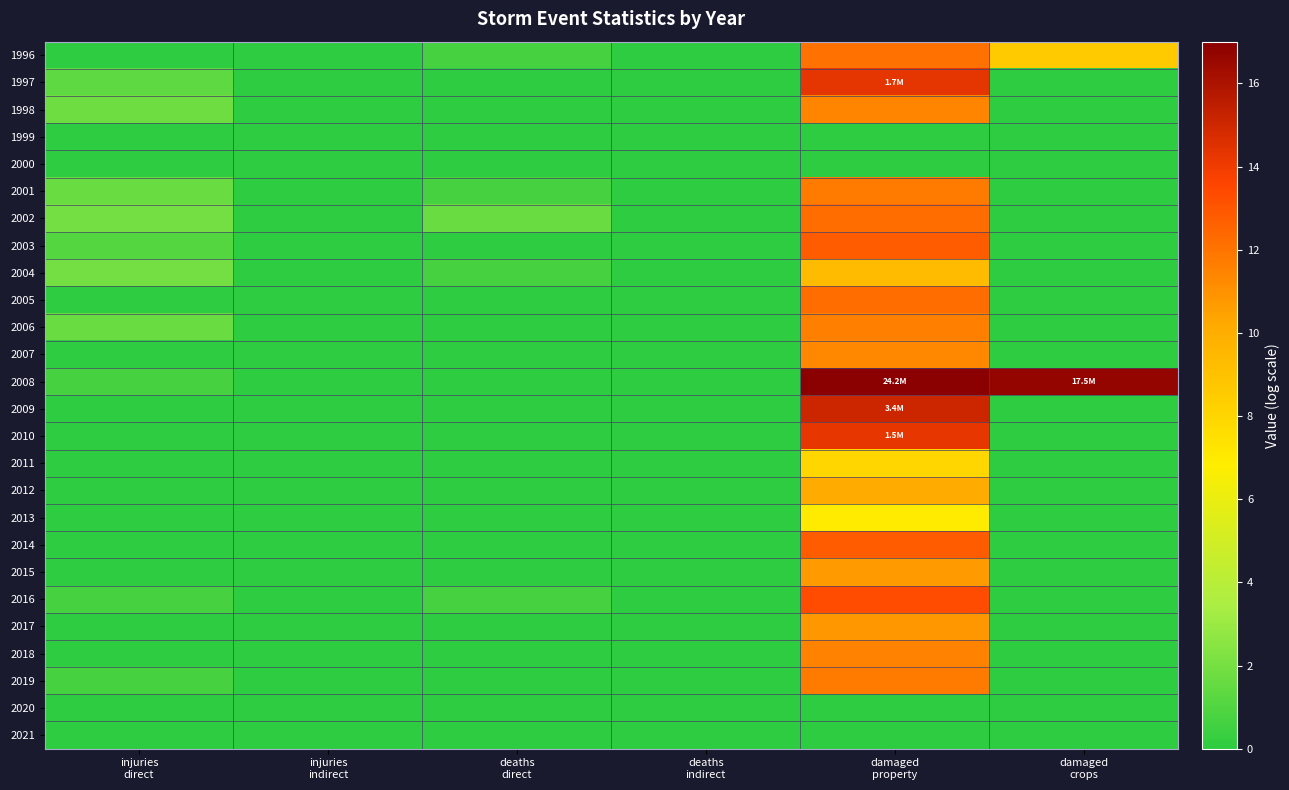

Reading left to right, extract all data points from this chart.

1996: injuries
direct=0.0	injuries
indirect=0.0	deaths
direct=0.7	deaths
indirect=0.0	damaged
property=12.1	damaged
crops=8.5
1997: injuries
direct=1.4	injuries
indirect=0.0	deaths
direct=0.0	deaths
indirect=0.0	damaged
property=14.3	damaged
crops=0.0
1998: injuries
direct=1.8	injuries
indirect=0.0	deaths
direct=0.0	deaths
indirect=0.0	damaged
property=11.4	damaged
crops=0.0
1999: injuries
direct=0.0	injuries
indirect=0.0	deaths
direct=0.0	deaths
indirect=0.0	damaged
property=0.0	damaged
crops=0.0
2000: injuries
direct=0.0	injuries
indirect=0.0	deaths
direct=0.0	deaths
indirect=0.0	damaged
property=0.0	damaged
crops=0.0
2001: injuries
direct=1.6	injuries
indirect=0.0	deaths
direct=0.7	deaths
indirect=0.0	damaged
property=11.7	damaged
crops=0.0
2002: injuries
direct=1.9	injuries
indirect=0.0	deaths
direct=1.6	deaths
indirect=0.0	damaged
property=12.2	damaged
crops=0.0
2003: injuries
direct=1.1	injuries
indirect=0.0	deaths
direct=0.0	deaths
indirect=0.0	damaged
property=12.8	damaged
crops=0.0
2004: injuries
direct=1.9	injuries
indirect=0.0	deaths
direct=0.7	deaths
indirect=0.0	damaged
property=9.3	damaged
crops=0.0
2005: injuries
direct=0.0	injuries
indirect=0.0	deaths
direct=0.0	deaths
indirect=0.0	damaged
property=12.2	damaged
crops=0.0
2006: injuries
direct=1.6	injuries
indirect=0.0	deaths
direct=0.0	deaths
indirect=0.0	damaged
property=11.6	damaged
crops=0.0
2007: injuries
direct=0.0	injuries
indirect=0.0	deaths
direct=0.0	deaths
indirect=0.0	damaged
property=11.3	damaged
crops=0.0
2008: injuries
direct=0.7	injuries
indirect=0.0	deaths
direct=0.0	deaths
indirect=0.0	damaged
property=17.0	damaged
crops=16.7
2009: injuries
direct=0.0	injuries
indirect=0.0	deaths
direct=0.0	deaths
indirect=0.0	damaged
property=15.0	damaged
crops=0.0
2010: injuries
direct=0.0	injuries
indirect=0.0	deaths
direct=0.0	deaths
indirect=0.0	damaged
property=14.2	damaged
crops=0.0
2011: injuries
direct=0.0	injuries
indirect=0.0	deaths
direct=0.0	deaths
indirect=0.0	damaged
property=8.0	damaged
crops=0.0
2012: injuries
direct=0.0	injuries
indirect=0.0	deaths
direct=0.0	deaths
indirect=0.0	damaged
property=10.1	damaged
crops=0.0
2013: injuries
direct=0.0	injuries
indirect=0.0	deaths
direct=0.0	deaths
indirect=0.0	damaged
property=6.9	damaged
crops=0.0
2014: injuries
direct=0.0	injuries
indirect=0.0	deaths
direct=0.0	deaths
indirect=0.0	damaged
property=12.8	damaged
crops=0.0
2015: injuries
direct=0.0	injuries
indirect=0.0	deaths
direct=0.0	deaths
indirect=0.0	damaged
property=10.7	damaged
crops=0.0
2016: injuries
direct=0.7	injuries
indirect=0.0	deaths
direct=0.7	deaths
indirect=0.0	damaged
property=13.3	damaged
crops=0.0
2017: injuries
direct=0.0	injuries
indirect=0.0	deaths
direct=0.0	deaths
indirect=0.0	damaged
property=10.8	damaged
crops=0.0
2018: injuries
direct=0.0	injuries
indirect=0.0	deaths
direct=0.0	deaths
indirect=0.0	damaged
property=11.5	damaged
crops=0.0
2019: injuries
direct=0.7	injuries
indirect=0.0	deaths
direct=0.0	deaths
indirect=0.0	damaged
property=11.7	damaged
crops=0.0
2020: injuries
direct=0.0	injuries
indirect=0.0	deaths
direct=0.0	deaths
indirect=0.0	damaged
property=0.0	damaged
crops=0.0
2021: injuries
direct=0.0	injuries
indirect=0.0	deaths
direct=0.0	deaths
indirect=0.0	damaged
property=0.0	damaged
crops=0.0